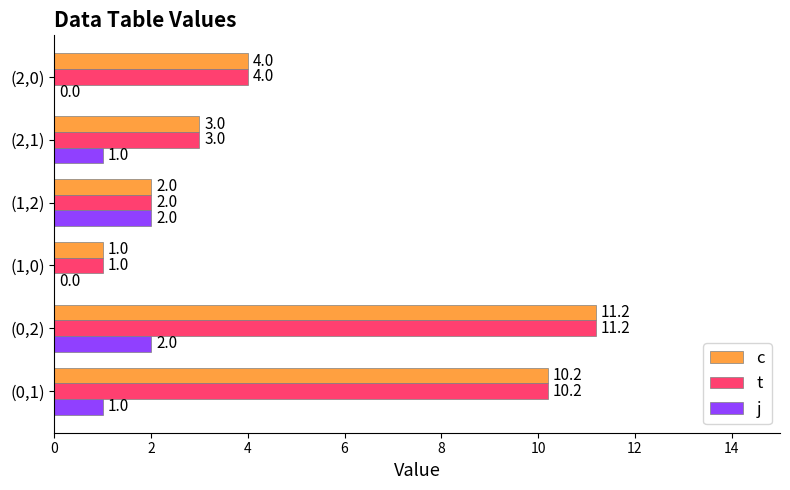

How many values in j are above zero?

4